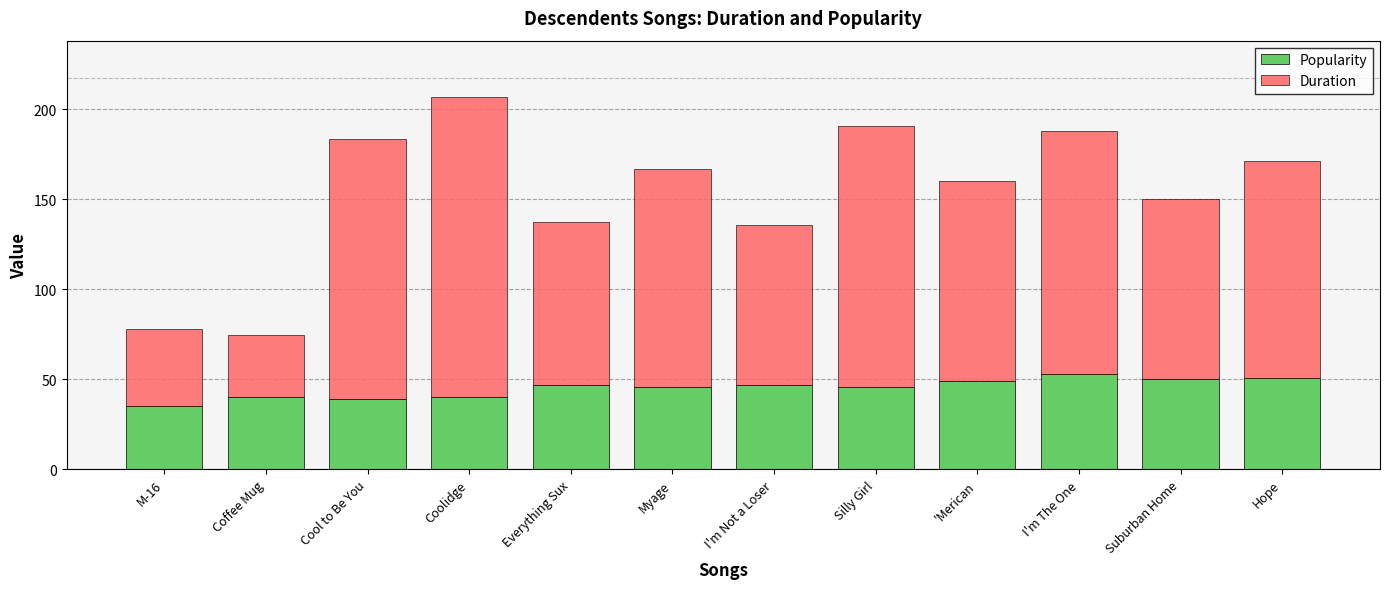

The value of Popularity at Cool to Be You is 27.0. True or false?

False